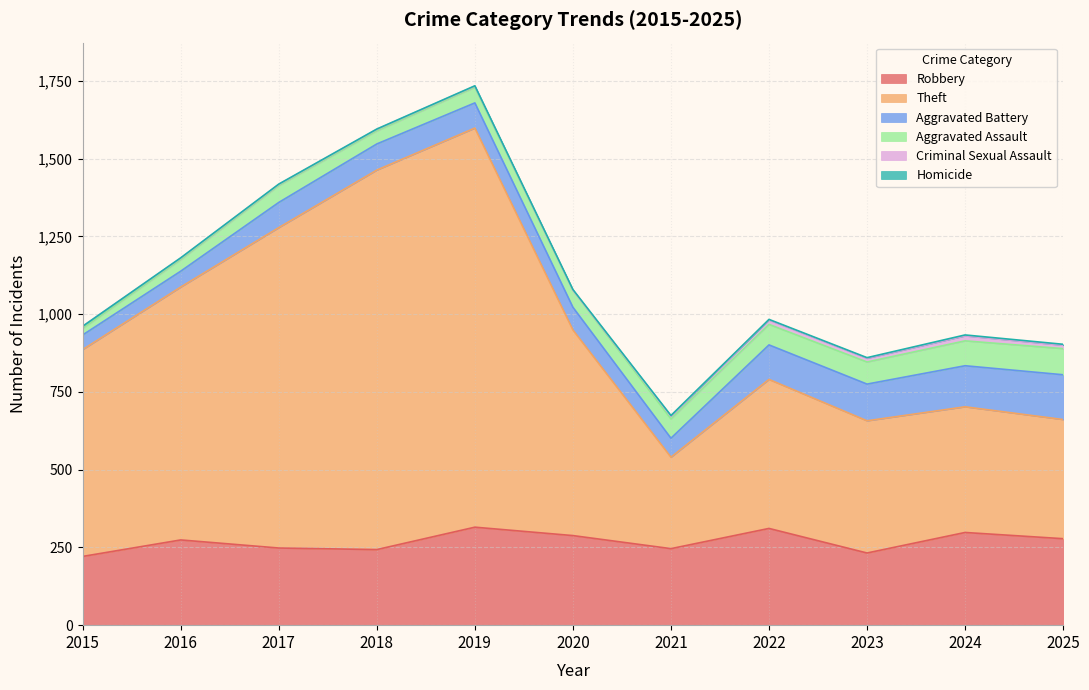

Does the chart have visible grid lines?

Yes